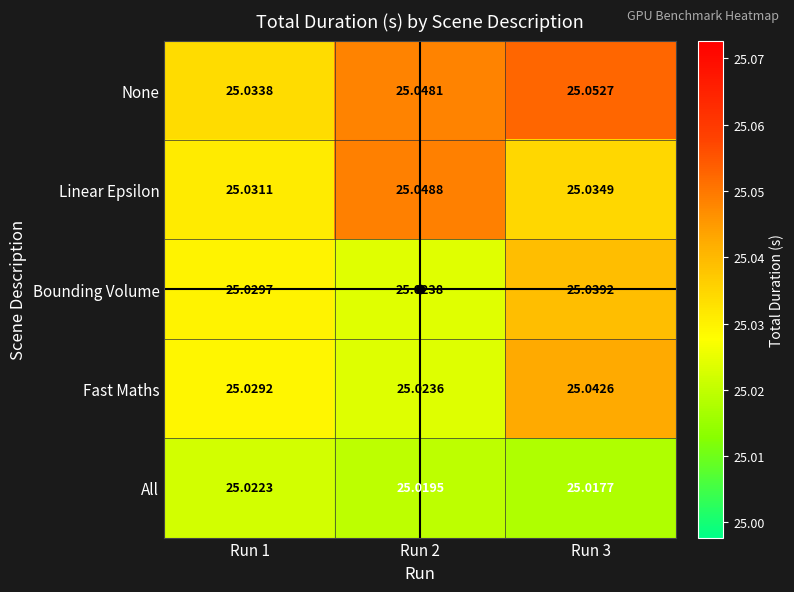

Is the value of All at Run 1 greater than the value of None at Run 2?

No